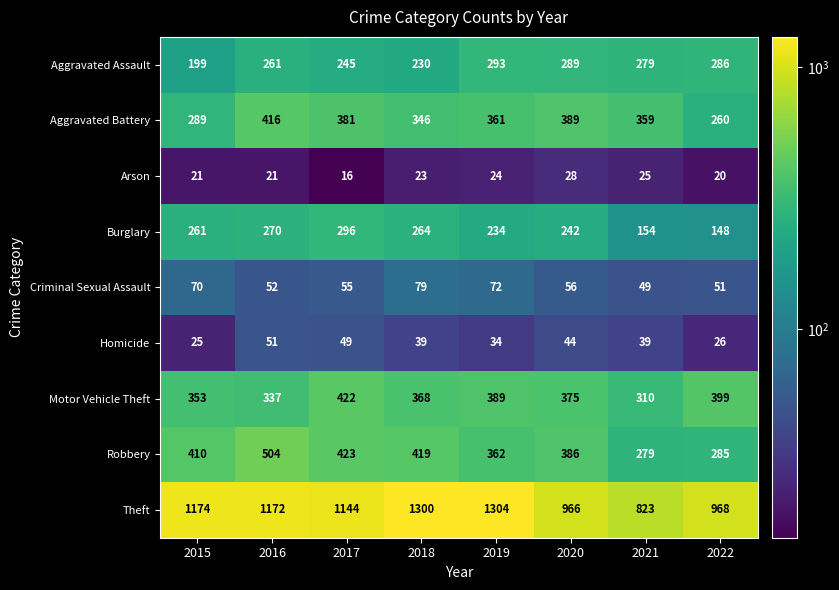

At which category is the sum across all series the highest?

2016